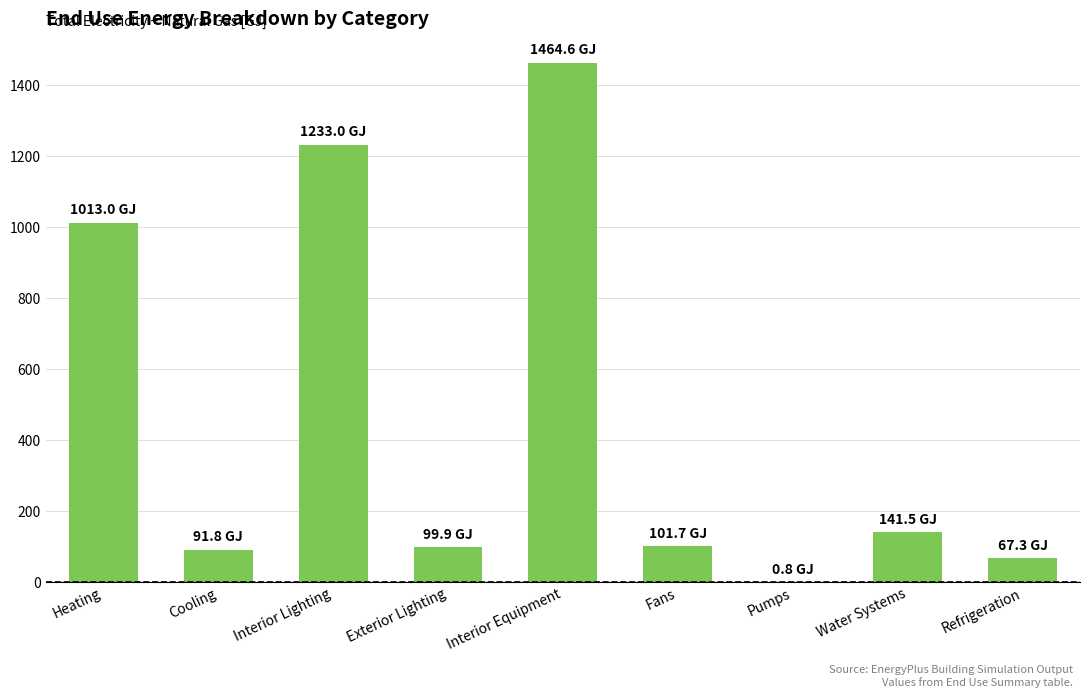

Is it true that the value at Cooling is 91.8?

True